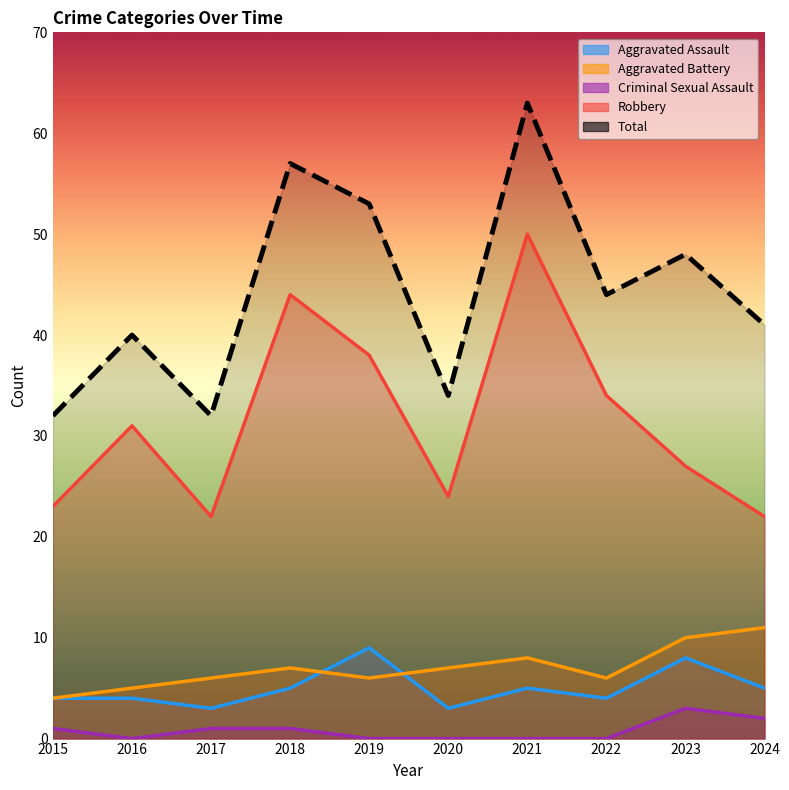

Is it true that Total equals 22 at 2018?

False